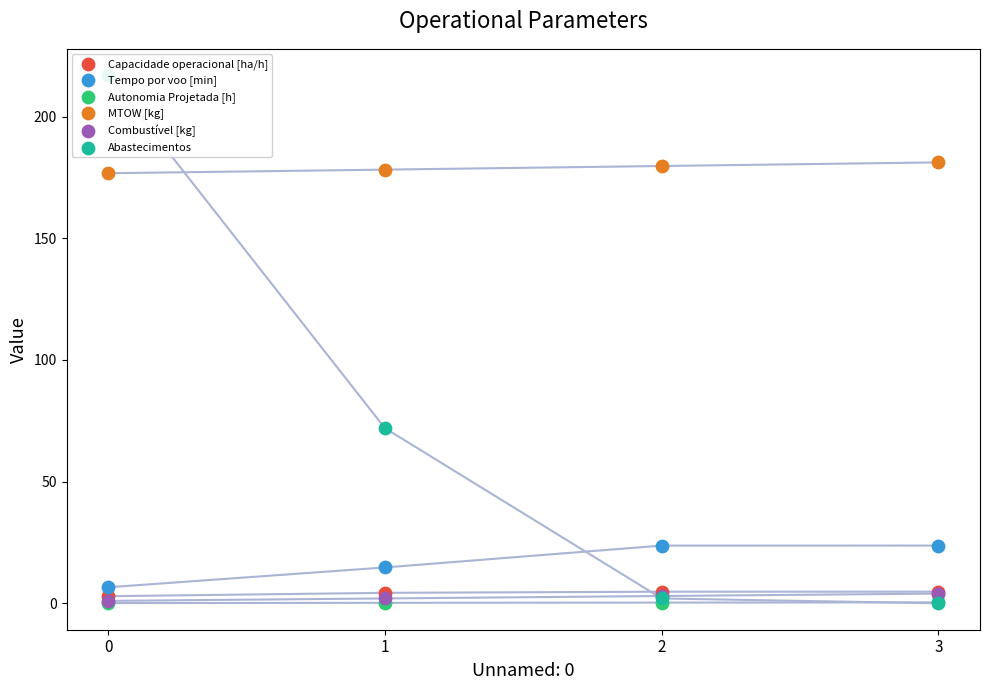

Which series has the largest total across all categories?

MTOW [kg]